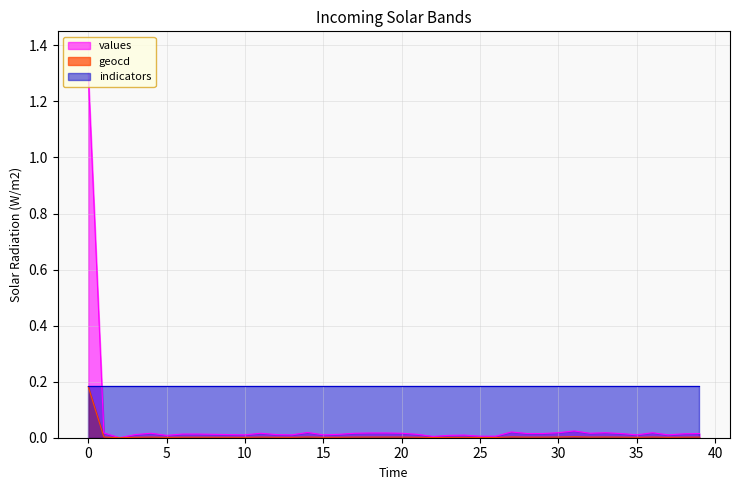

What are all the series names shown in the legend?

values, geocd, indicators